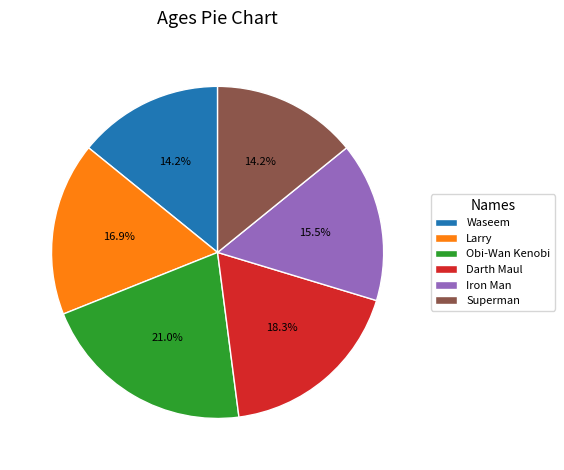

What percentage is the Darth Maul slice, to the nearest percent?

18%